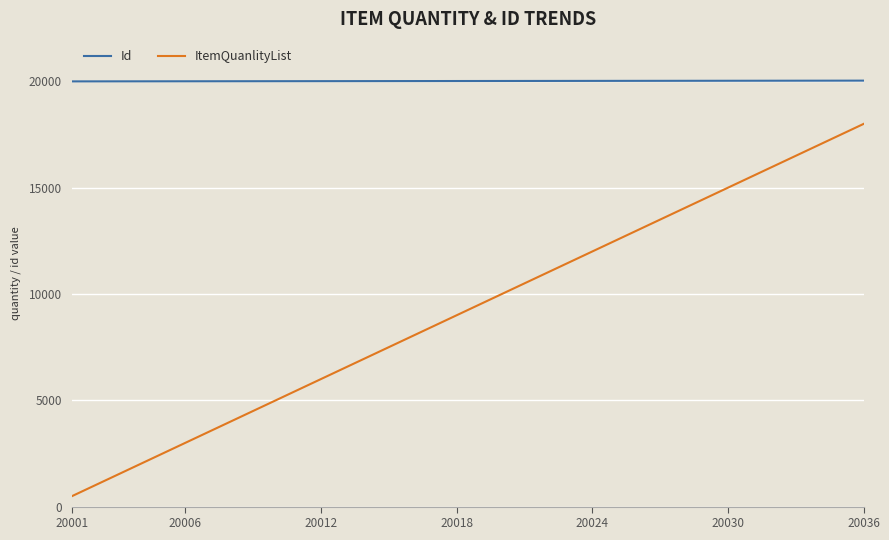

Which series has the widest spread of values?

ItemQuanlityList